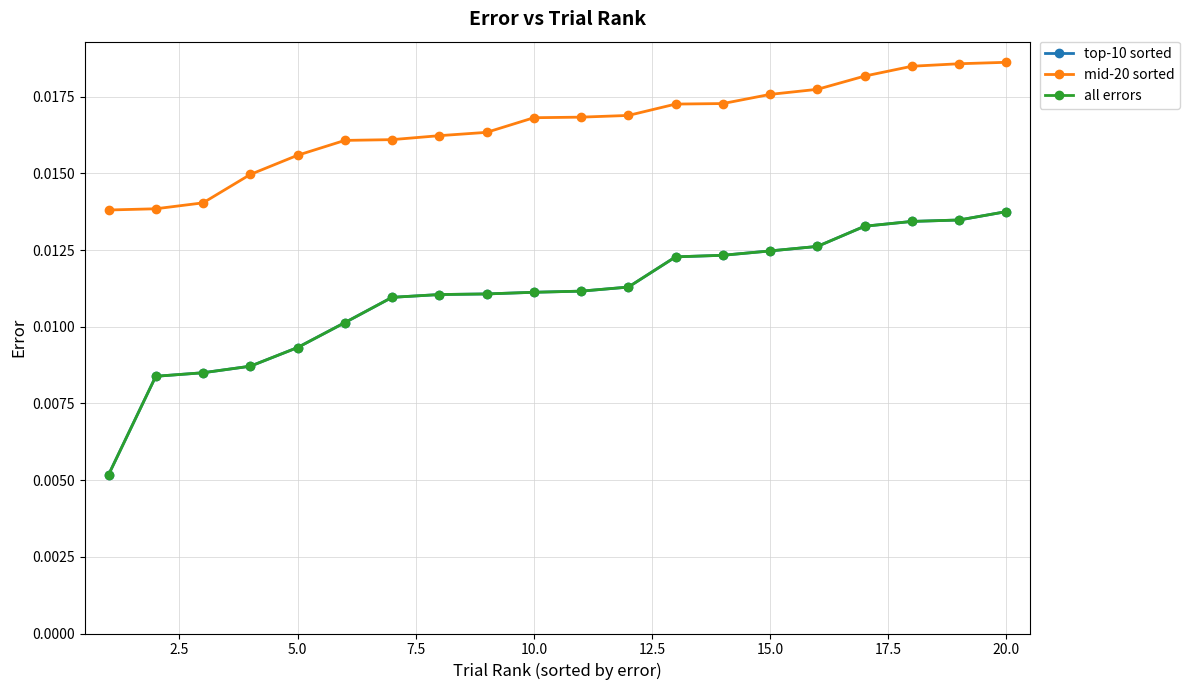

Which series has the largest range (max minus min)?

top-10 sorted